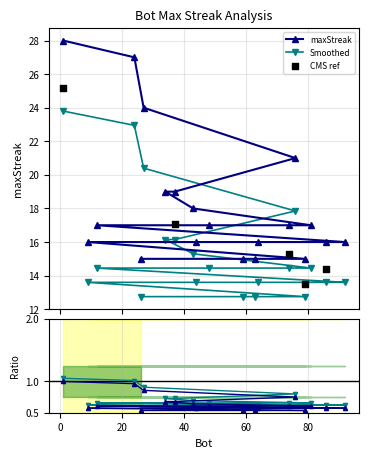

What is the change in value from 1 to 26?

-11.1